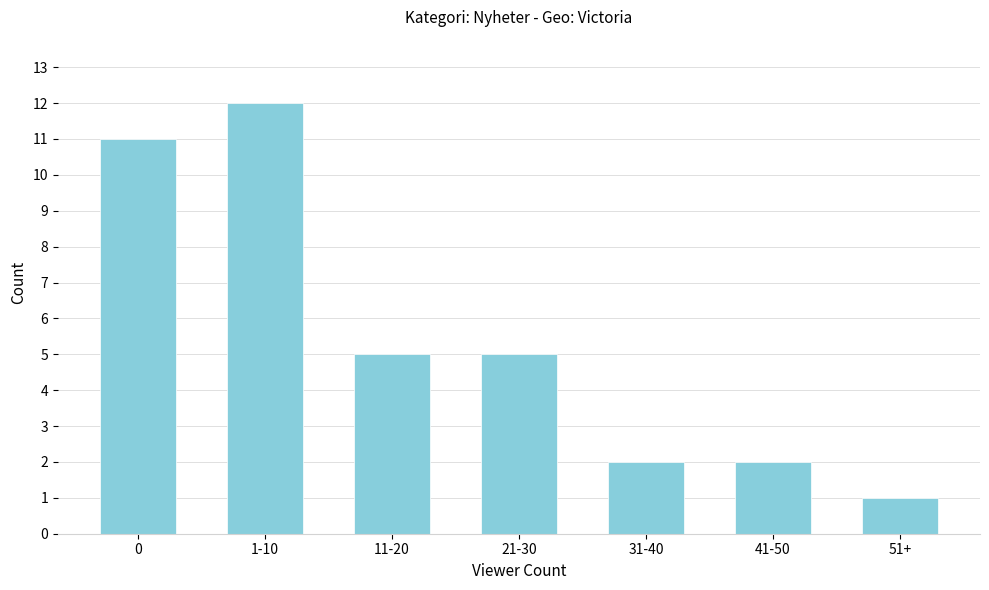

Reading left to right, transcribe all the data shown in this chart.

0=11	1-10=12	11-20=5	21-30=5	31-40=2	41-50=2	51+=1